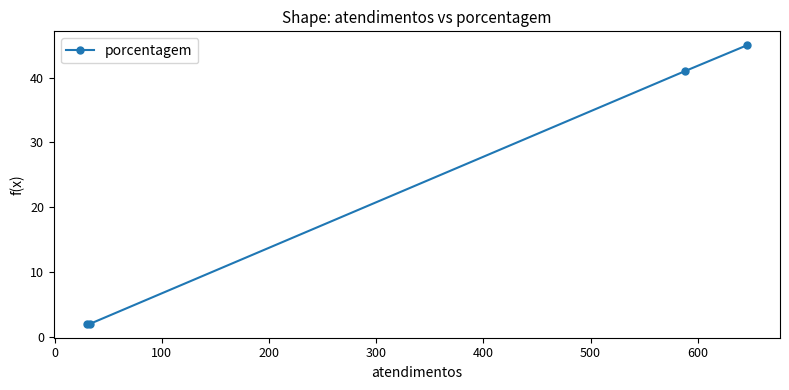

What is the maximum value shown in the chart?

45